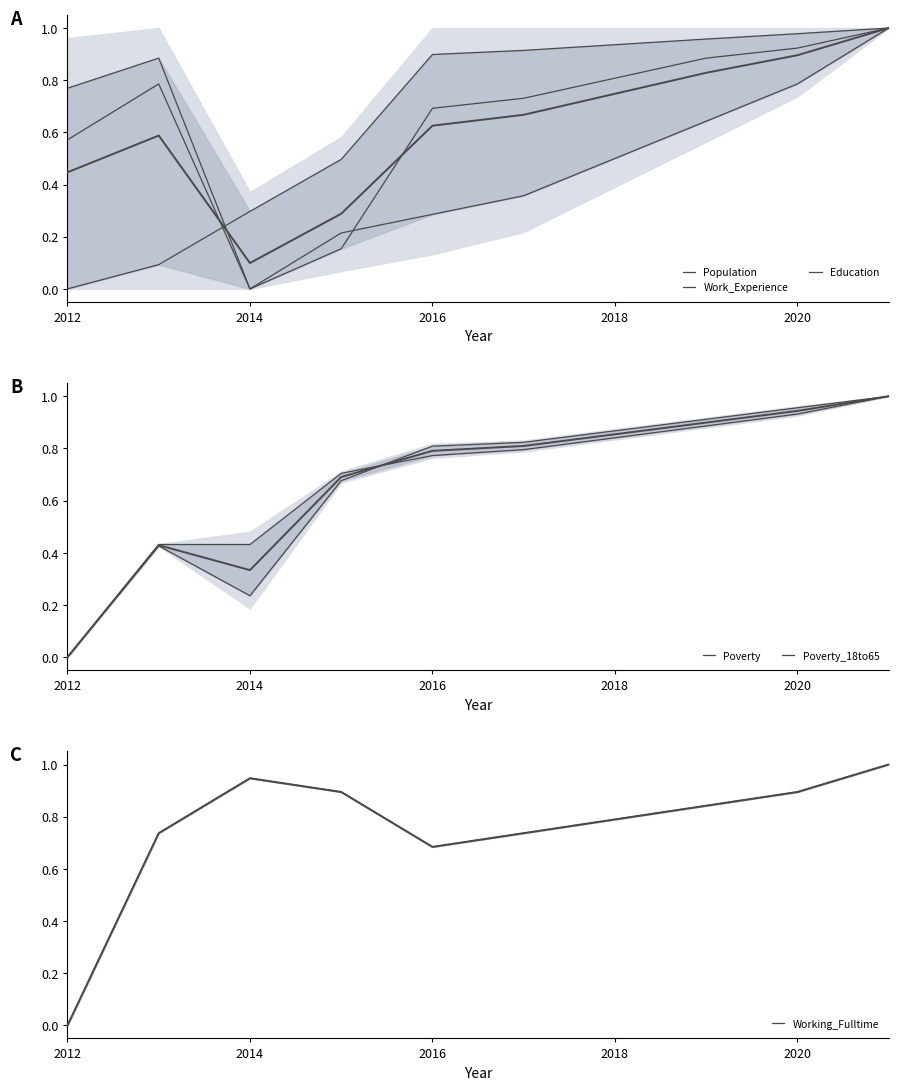

At how many categories does at least one series exceed 0?

10